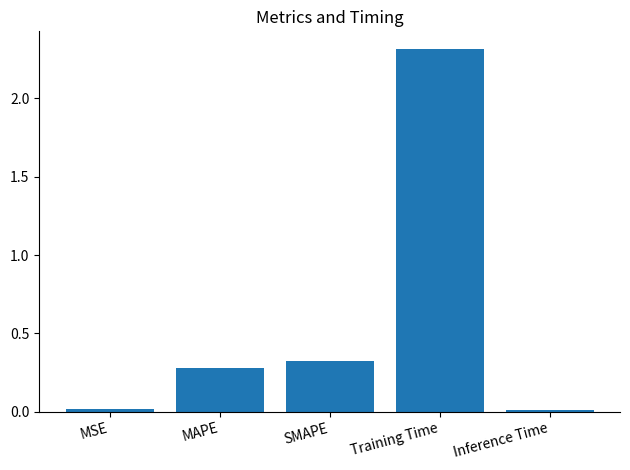

What is the difference between the second highest and minimum values?

0.3